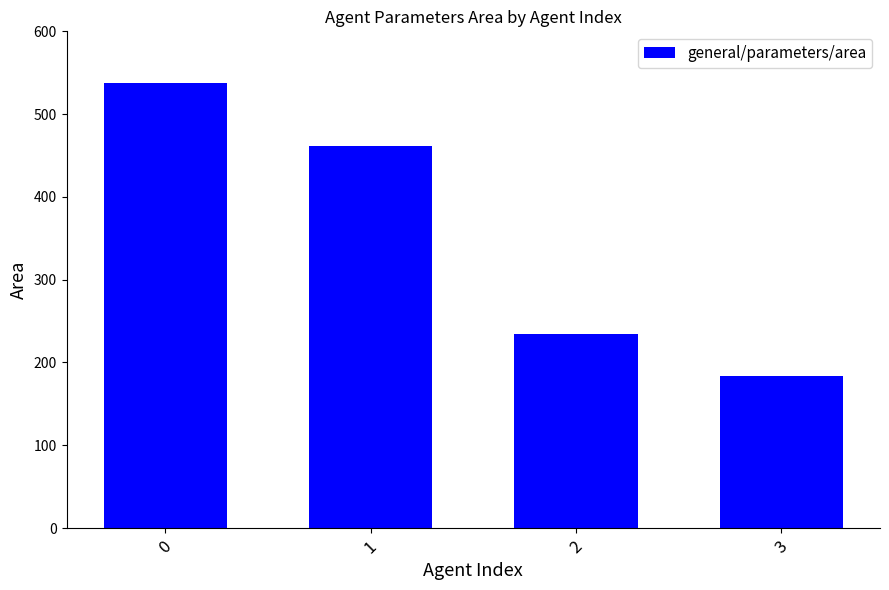

Are the bars grouped side by side (vs. stacked)?

No